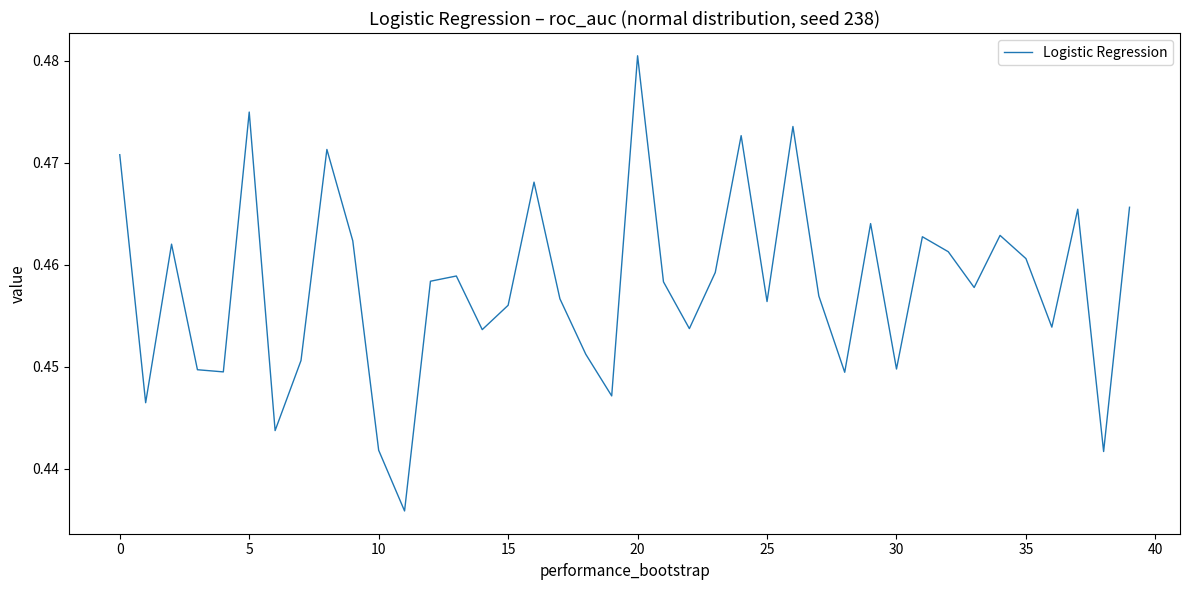

Count the number of categories in the chart.

40